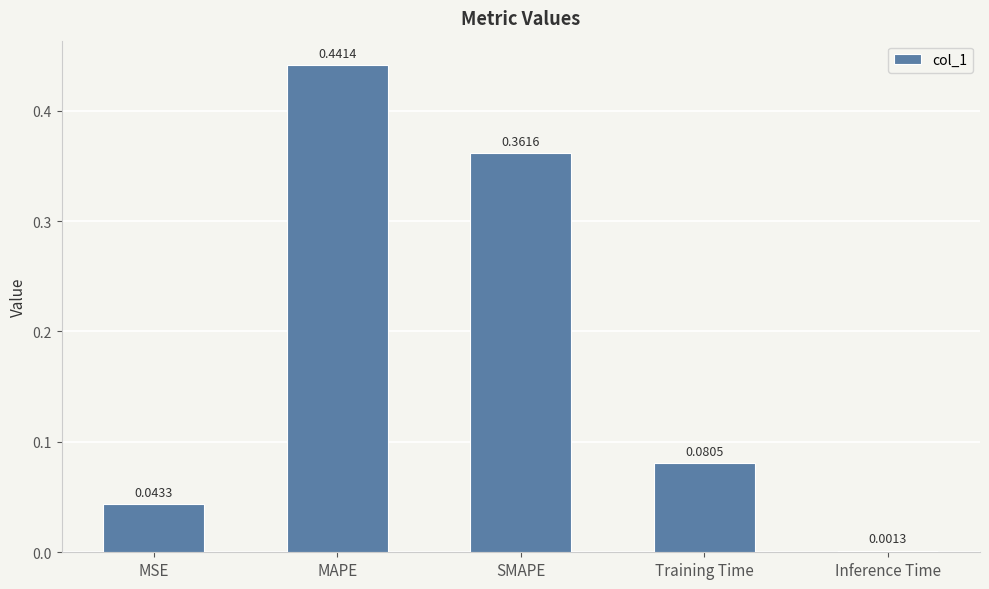

Does the chart contain stacked bars?

No